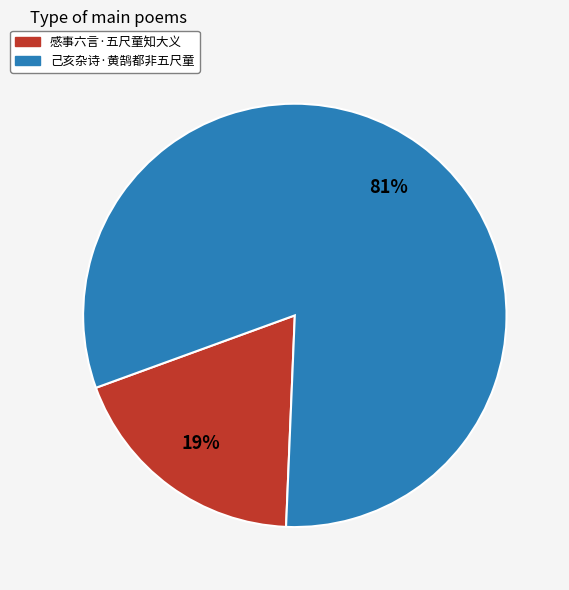

To the nearest percent, what is the difference between the 己亥杂诗·黄鹄都非五尺童 and 感事六言·五尺童知大义 slice percentages?

62%